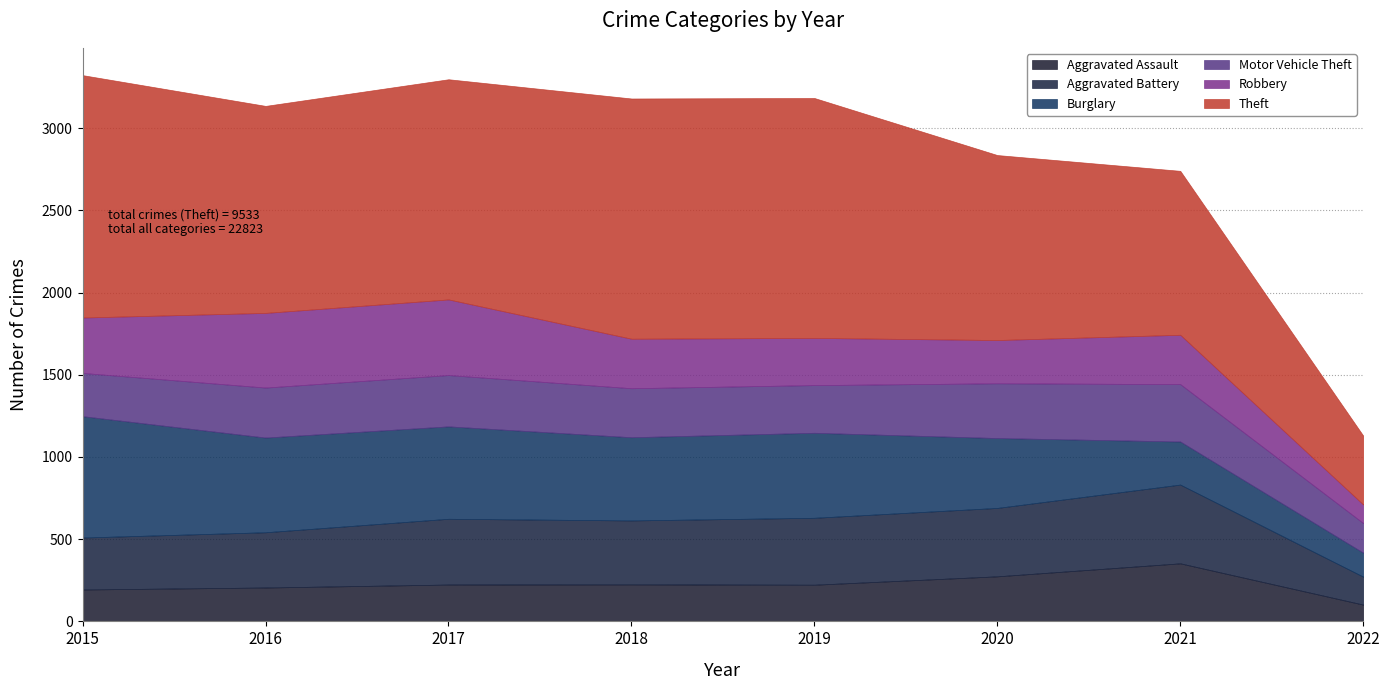

What is the sum of the Motor Vehicle Theft values at 2016 and 2020?

637